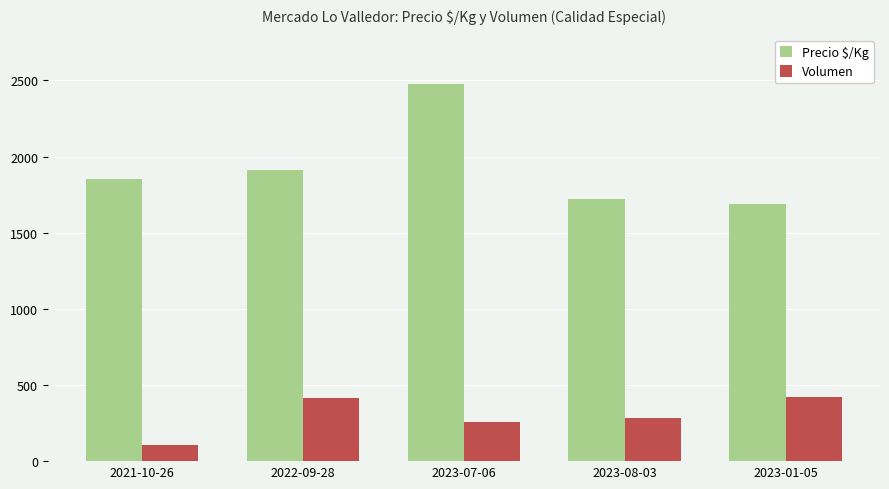

The Volumen series shows 413 at 2022-09-28. True or false?

True